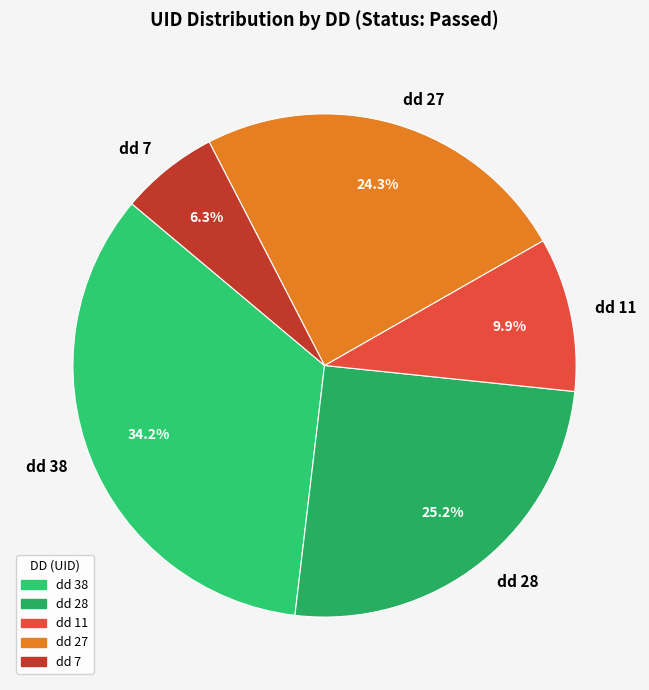

What is the smallest slice in the pie chart?

dd 7